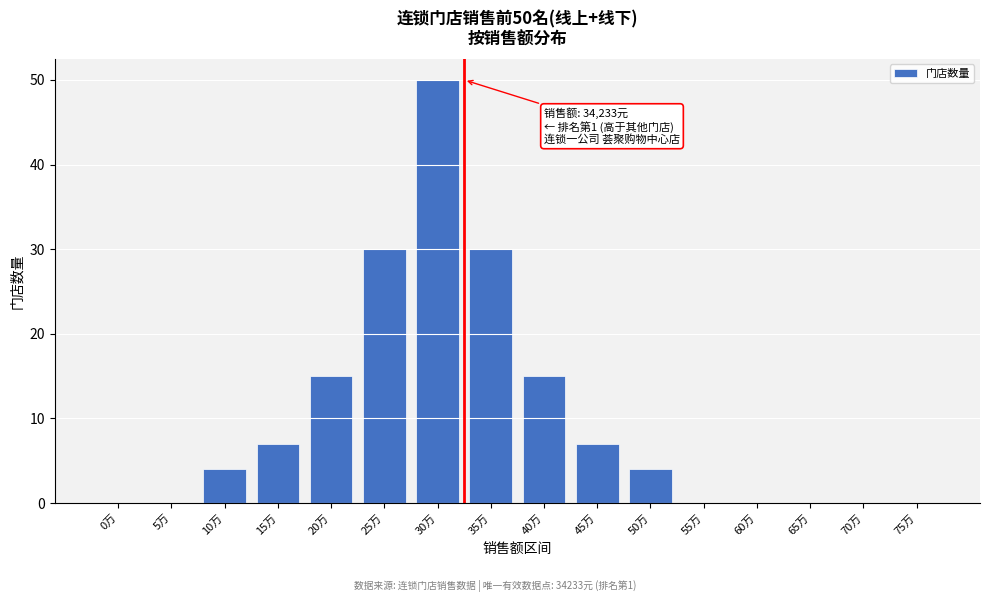

Reading left to right, what are all the values shown in this chart?

0万=0	5万=0	10万=4	15万=7	20万=15	25万=30	30万=50	35万=30	40万=15	45万=7	50万=4	55万=0	60万=0	65万=0	70万=0	75万=0